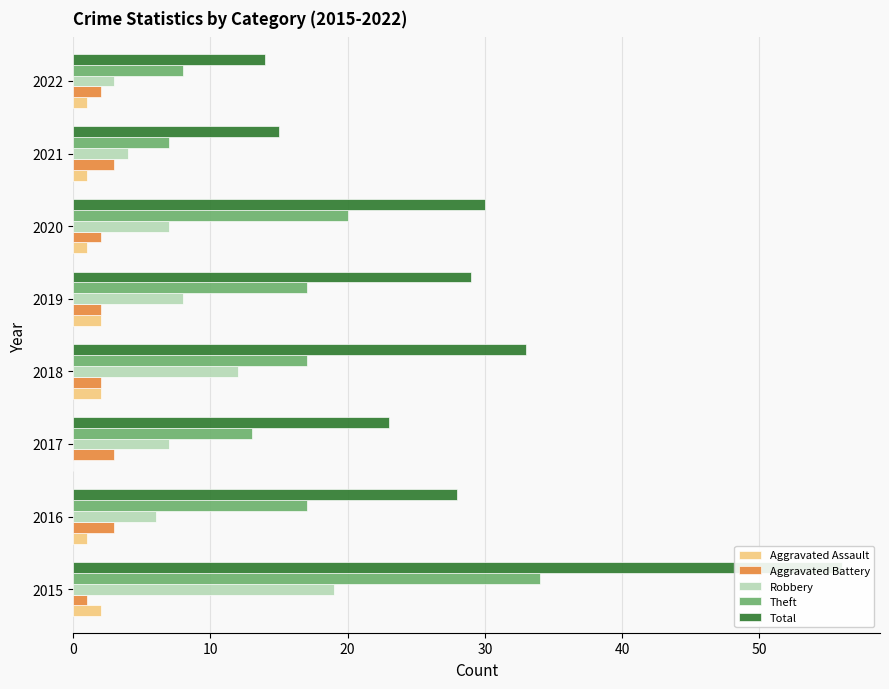

Is it true that Robbery equals 12 at 2017?

False